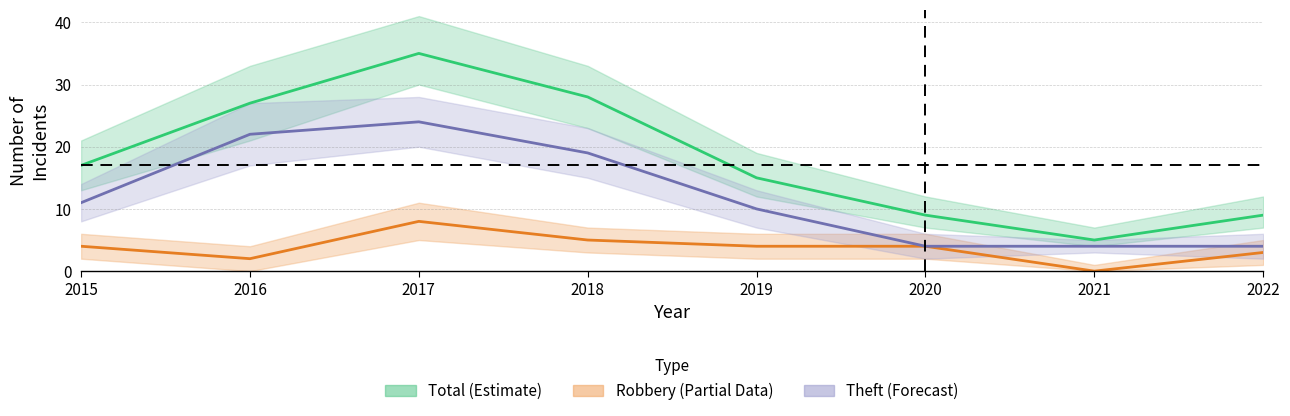

True or false: Total (Estimate) and Robbery (Partial) cross at least once.

False